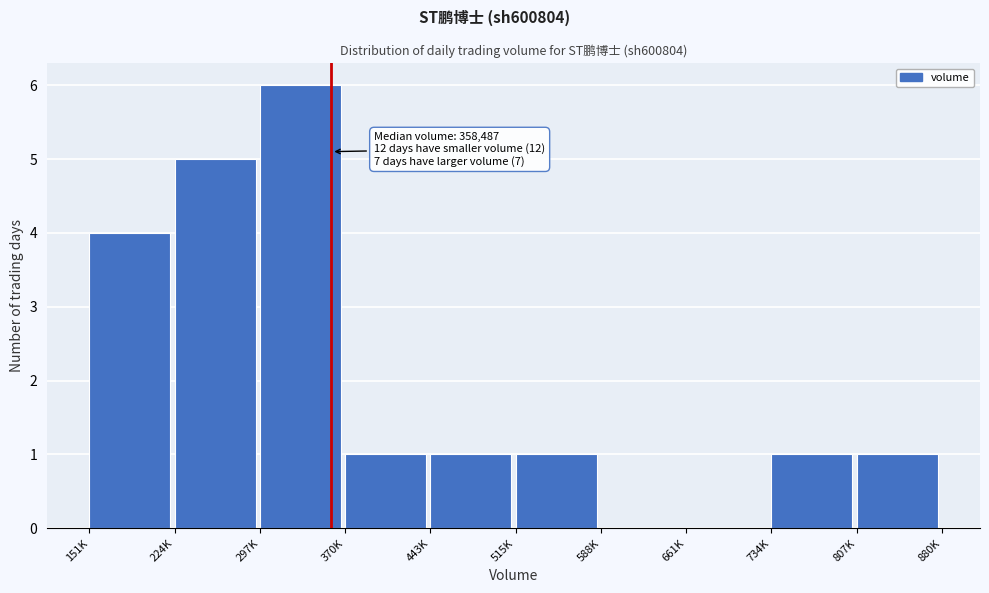

Reading left to right, transcribe all the data shown in this chart.

151K=4	224K=5	297K=6	370K=1	443K=1	515K=1	588K=0	661K=0	734K=1	807K=1